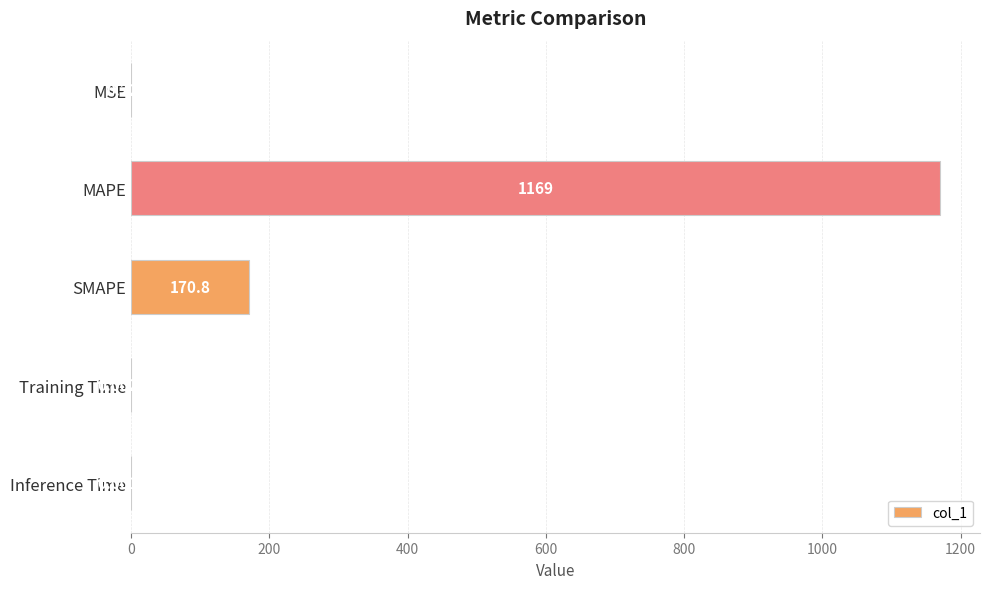

Which category has the highest value across all series?

MAPE